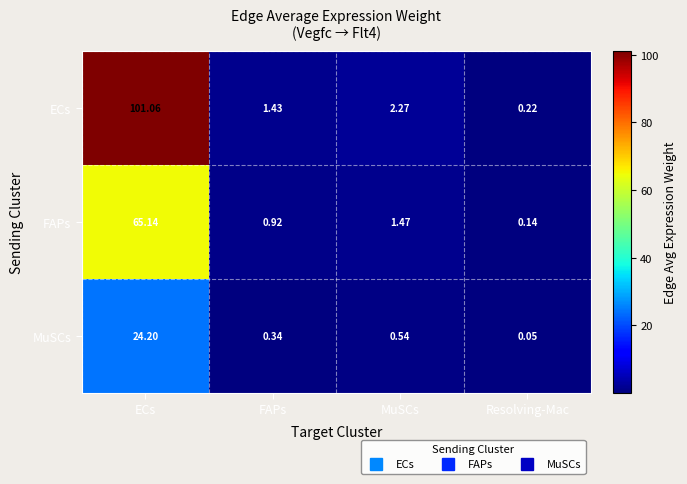

Where is FAPs nearest to the value 32?

MuSCs